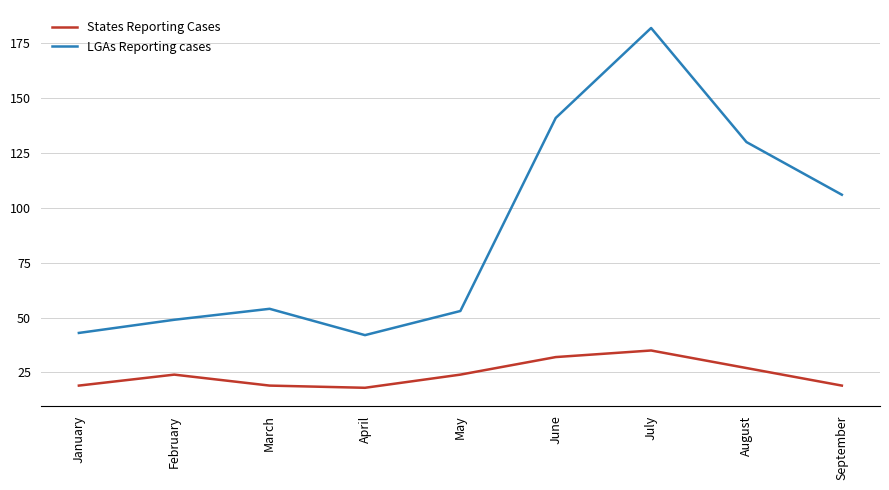

Which category has the highest value across all series?

July